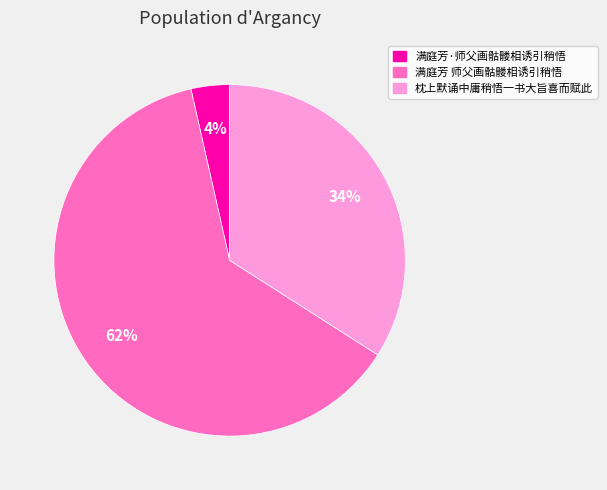

What percentage is the 满庭芳 师父画骷髅相诱引稍悟 slice, to the nearest percent?

62%